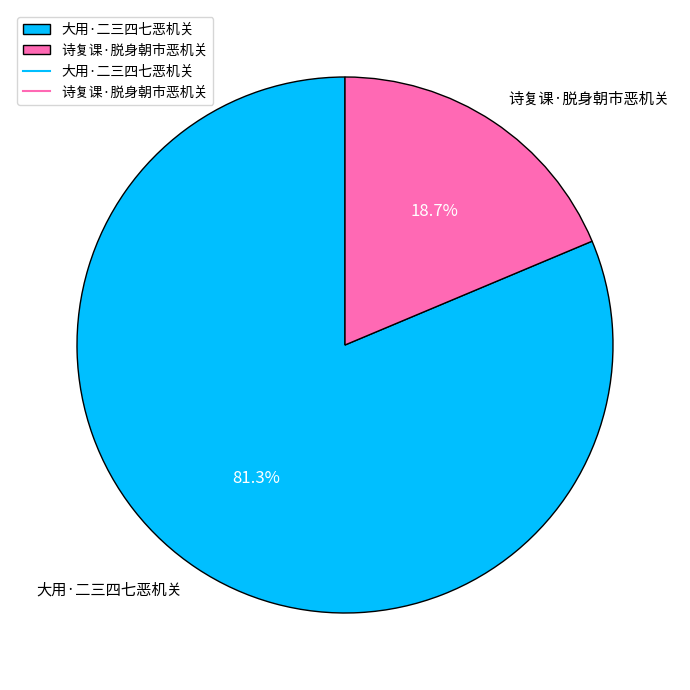

The 诗复课·脱身朝市恶机关 slice represents 19% of the pie. True or false?

True